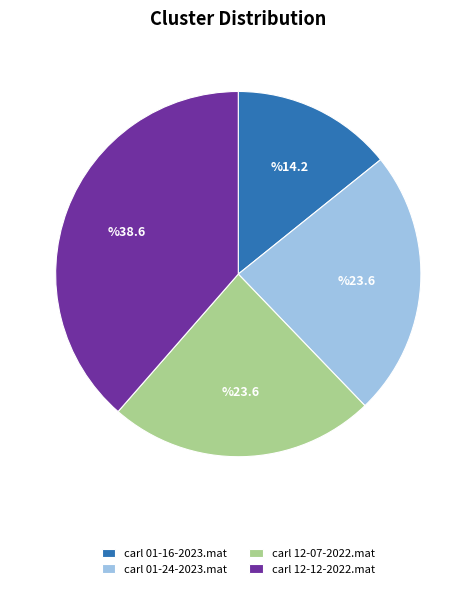

Does any single category account for the majority?

No